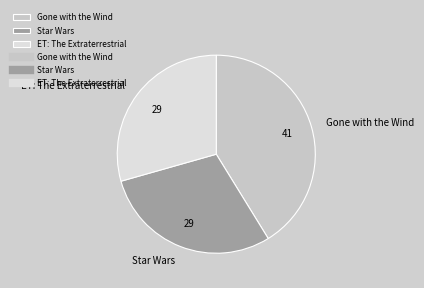

Does Gone with the Wind account for over 50% of the chart?

No